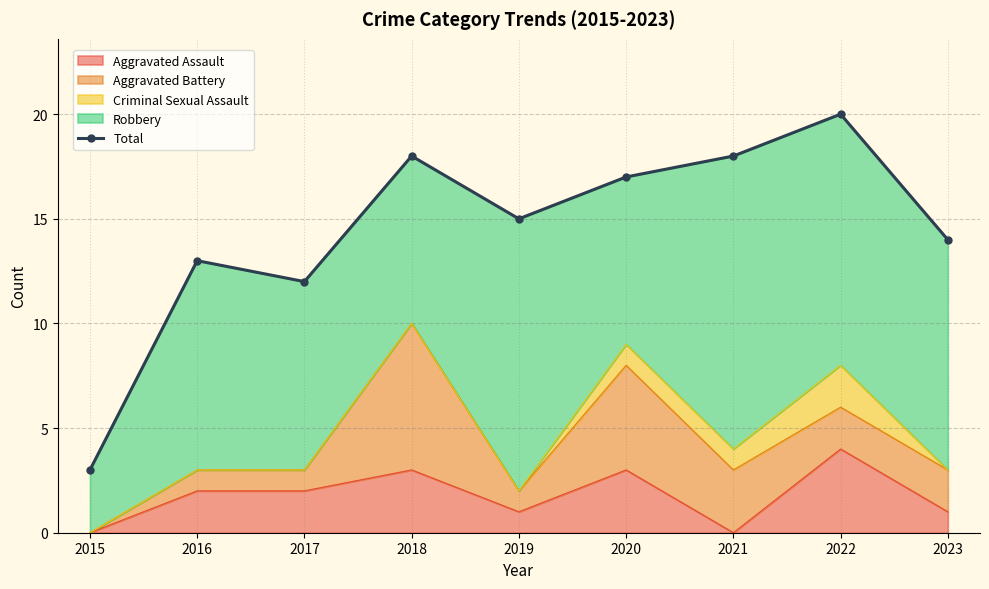

Rank the categories by value from highest to lowest.

2022, 2018, 2021, 2020, 2019, 2023, 2016, 2017, 2015